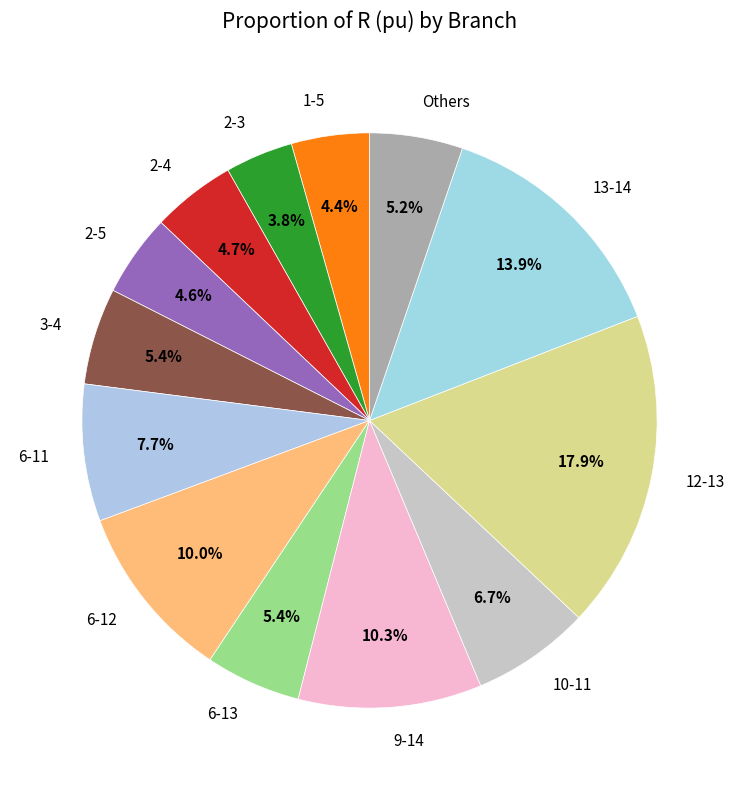

Is there any slice that represents more than half of the pie?

No